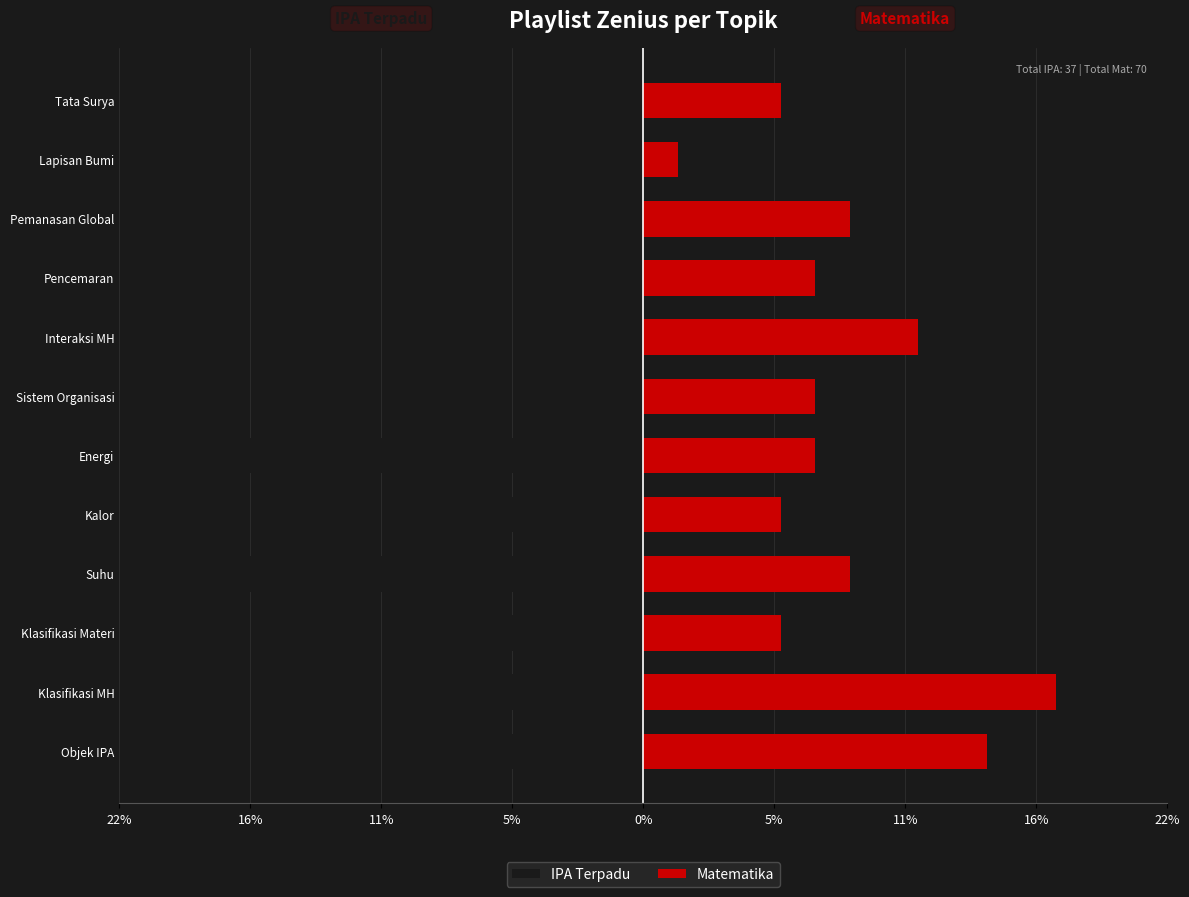

The Matematika series shows 10.2 at Sistem Organisasi. True or false?

False